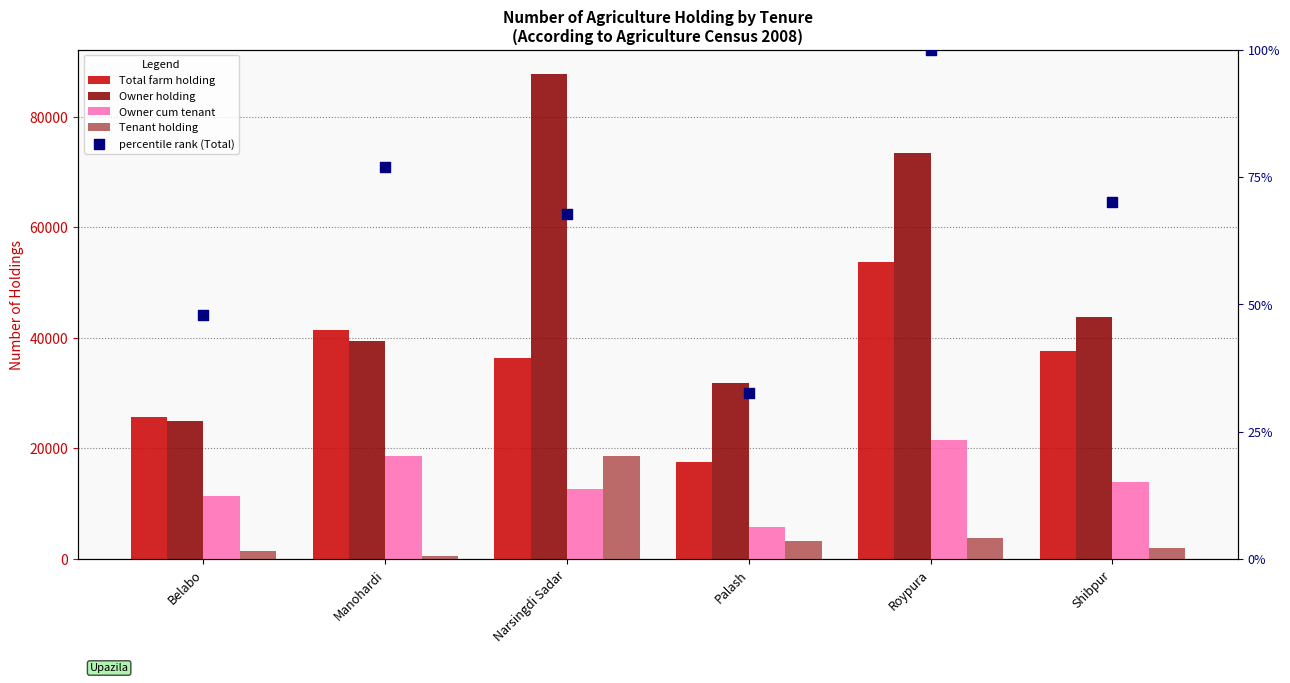

What is the total value across all series at Shibpur?

97557.1